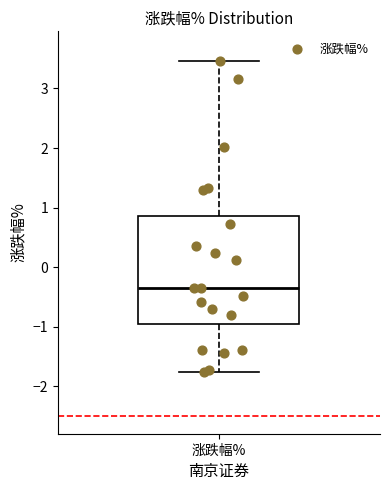

Read this box plot against the y-axis: the position of the median line, the range covered by the box, and the ends of both whiskers. The values are not printed on the chart, so give them approximately, as read against the axis.

median -0.4, box -1.0 to 0.9, whiskers -1.8 to 3.5